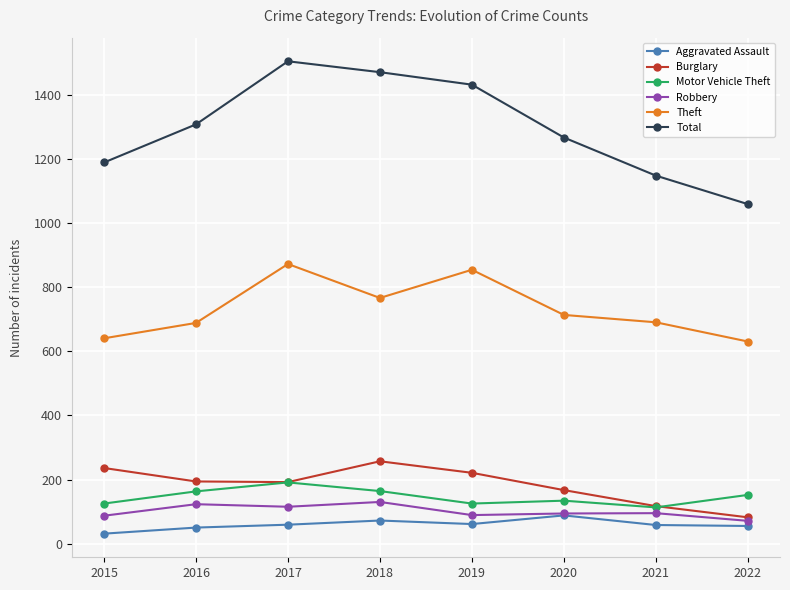

The Total series shows 2538 at 2018. True or false?

False